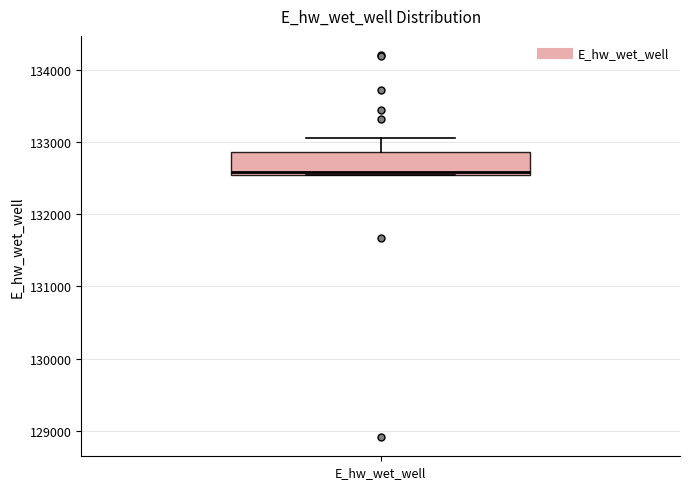

Read this box plot against the y-axis: the position of the median line, the range covered by the box, and the ends of both whiskers. The values are not printed on the chart, so give them approximately, as read against the axis.

median 132600, box 132500 to 132900, whiskers 132500 to 133100